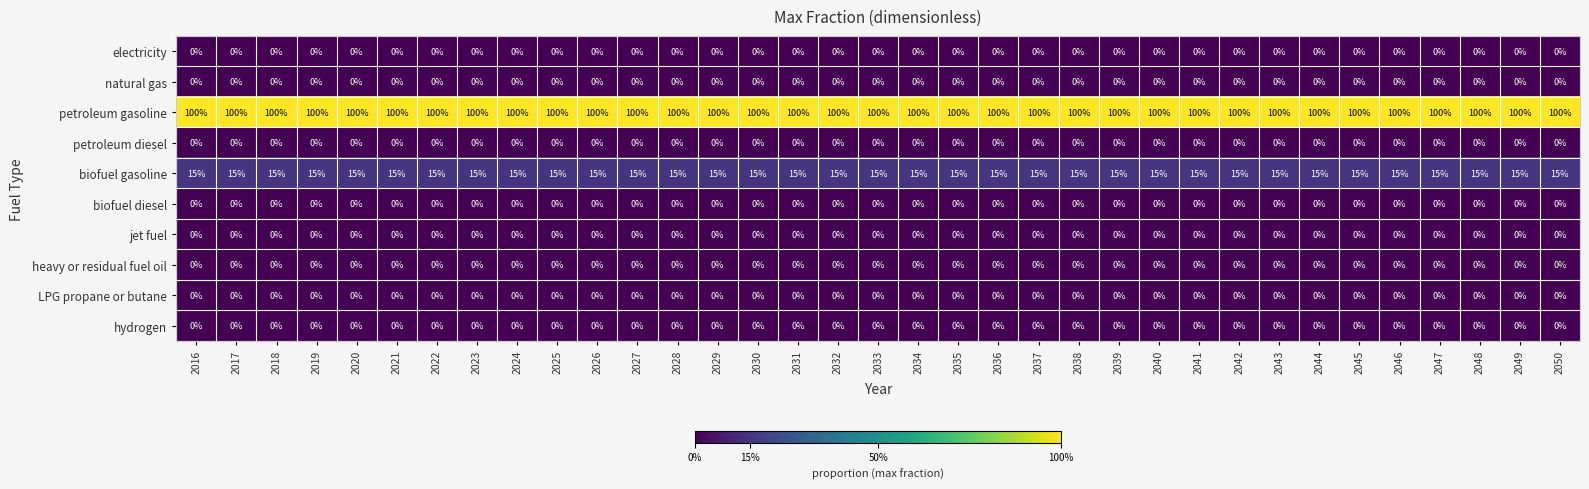

What is the minimum value for petroleum gasoline?

100